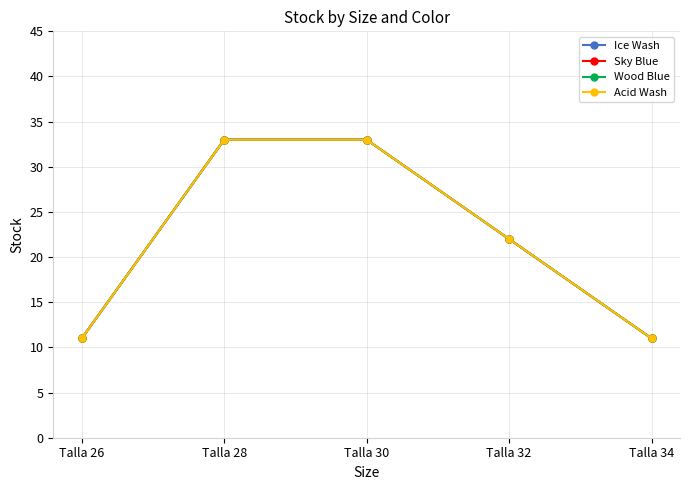

What is the difference between the maximum and minimum values in the Ice Wash series?

22